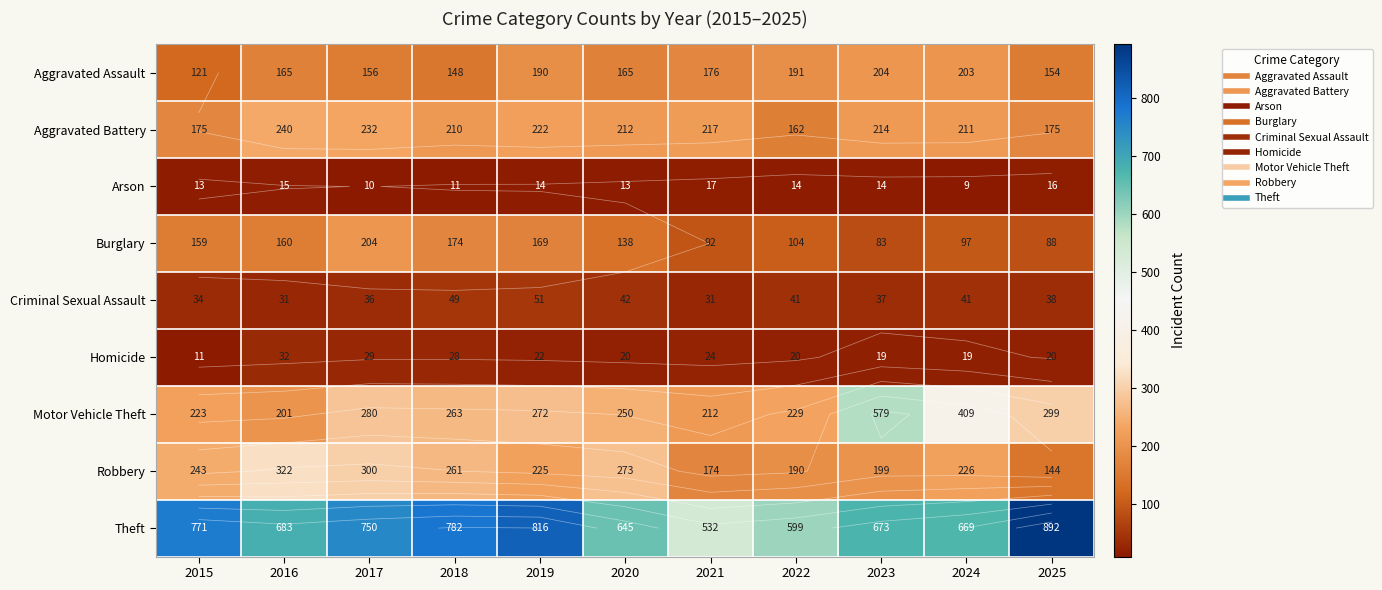

At how many categories does at least one series exceed 50?

11